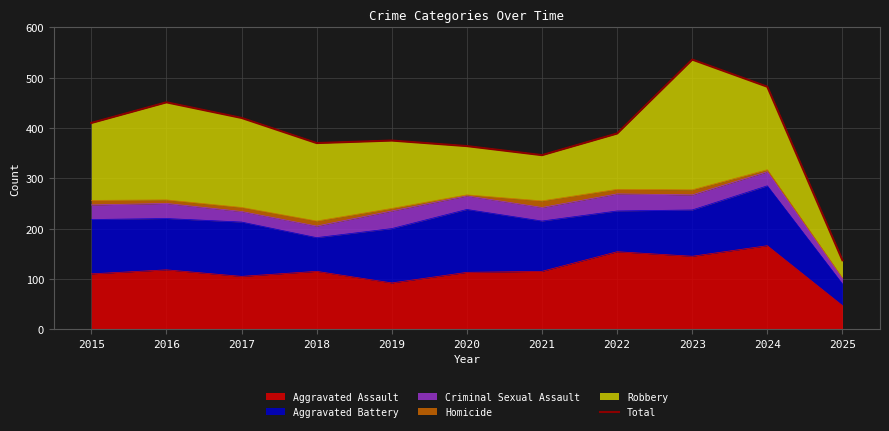

The value of Aggravated Assault at 2025 is 81. True or false?

False